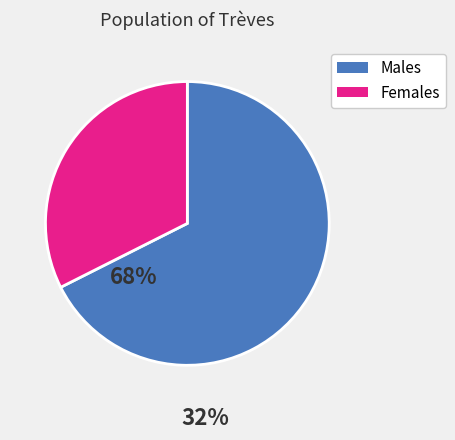

Is there any slice that represents more than half of the pie?

Yes